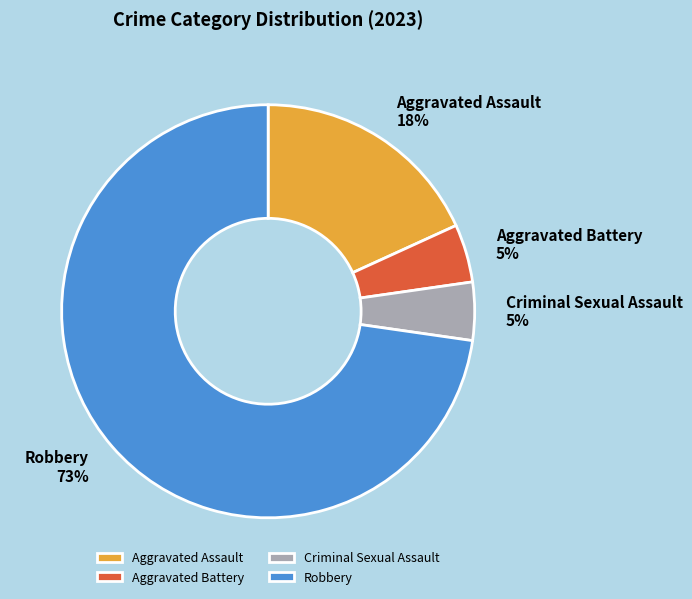

Which category has the biggest portion of the pie?

Robbery